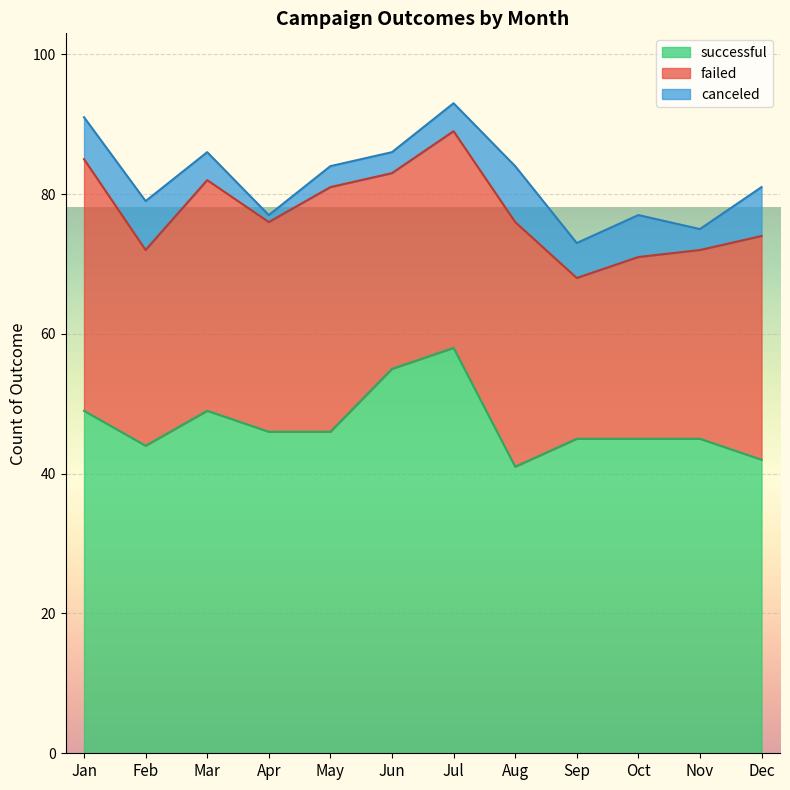

At which category does canceled reach its first local peak?

Feb